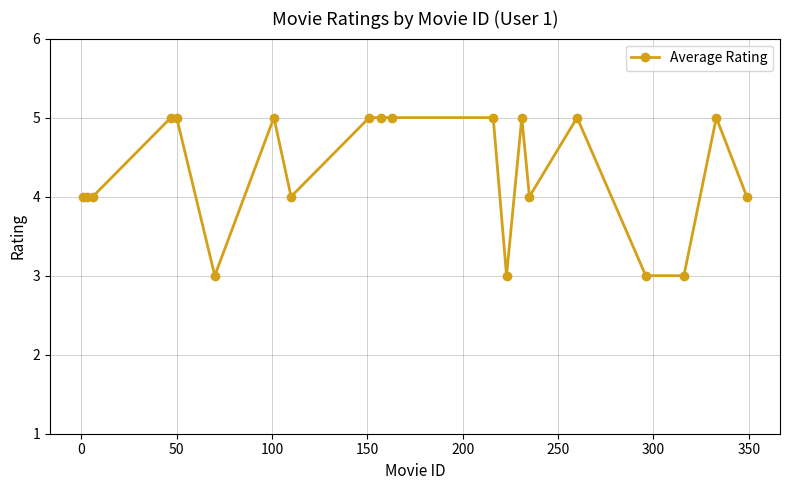

True or false: the data has more than 2 interior local peaks.

True